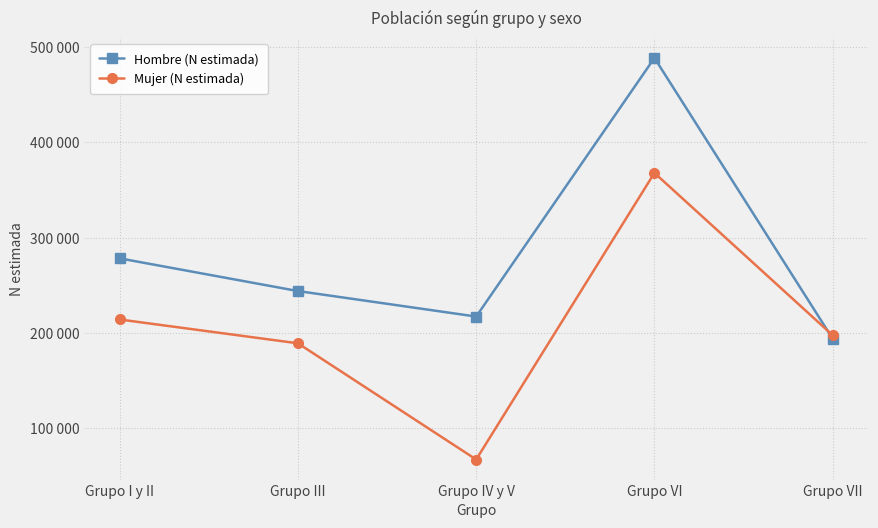

What are all the series names shown in the legend?

Hombre (N estimada), Mujer (N estimada)